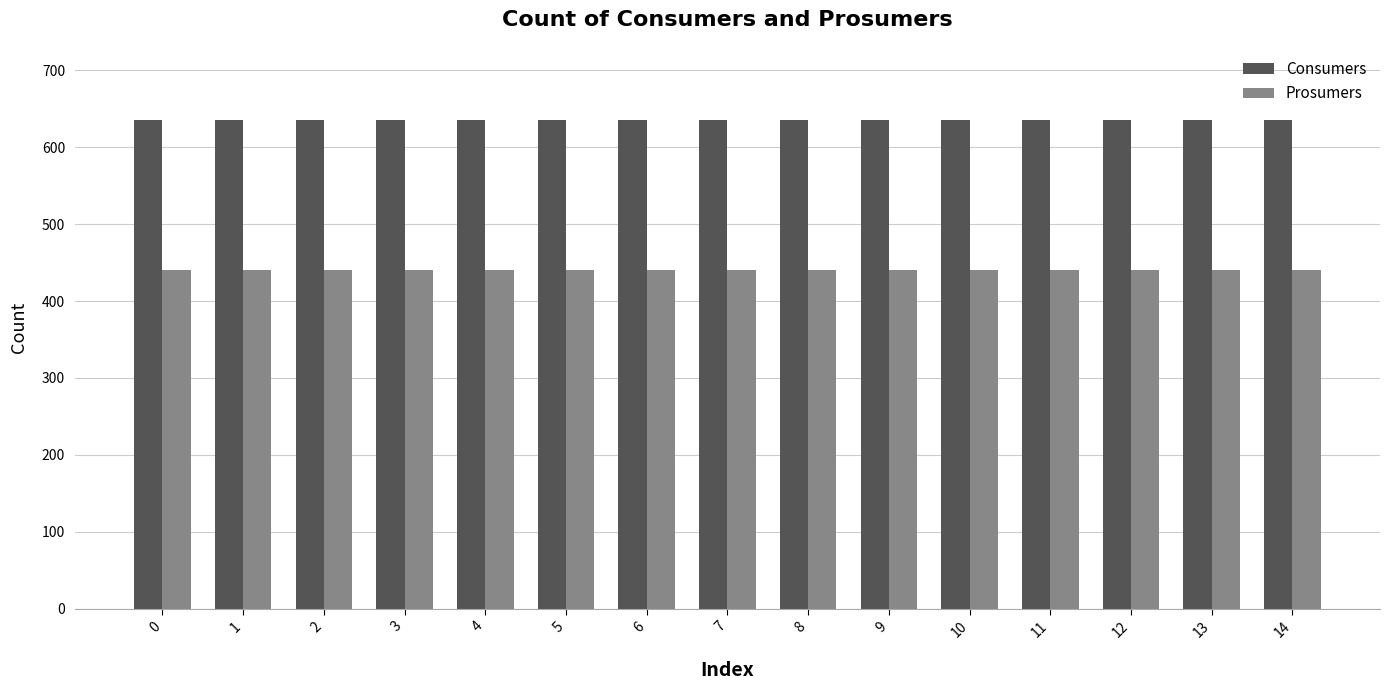

What is the total value across all series at 7?

1075